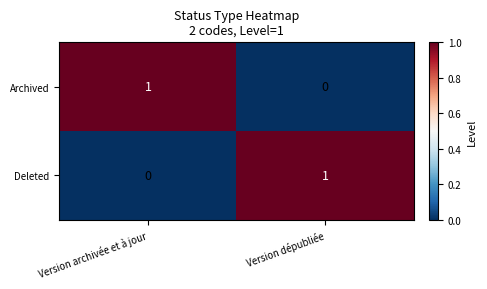

Which category has the highest value in the Archived series?

Version archivée et à jour